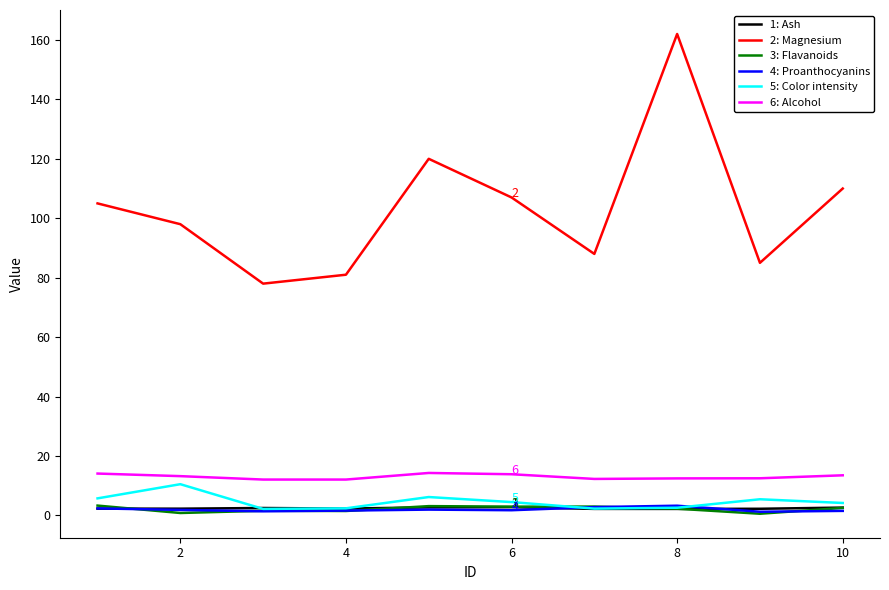

What is the greatest value displayed?

162.0